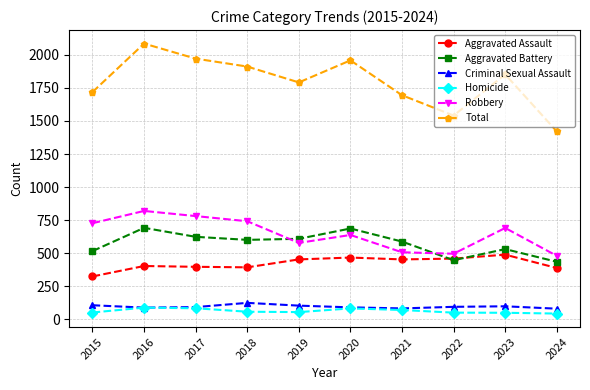

Where does the Aggravated Battery series first go above 600?

2016